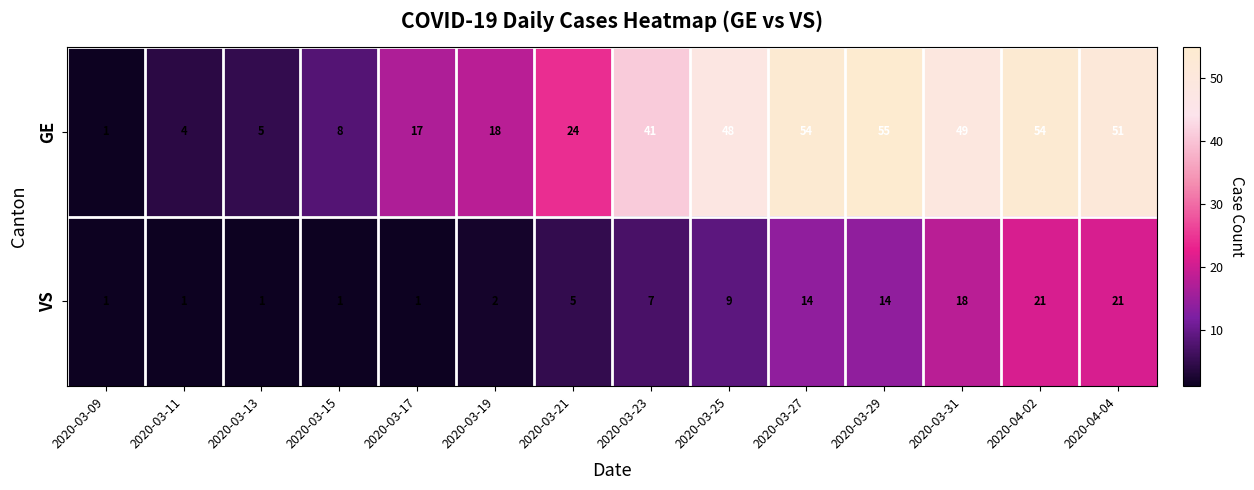

Which series has the widest spread of values?

GE